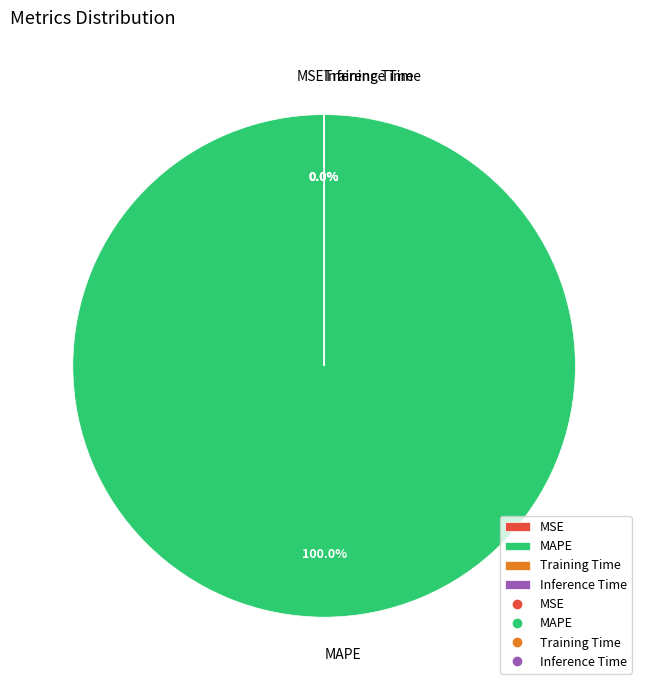

What is the largest slice in the pie chart?

MAPE